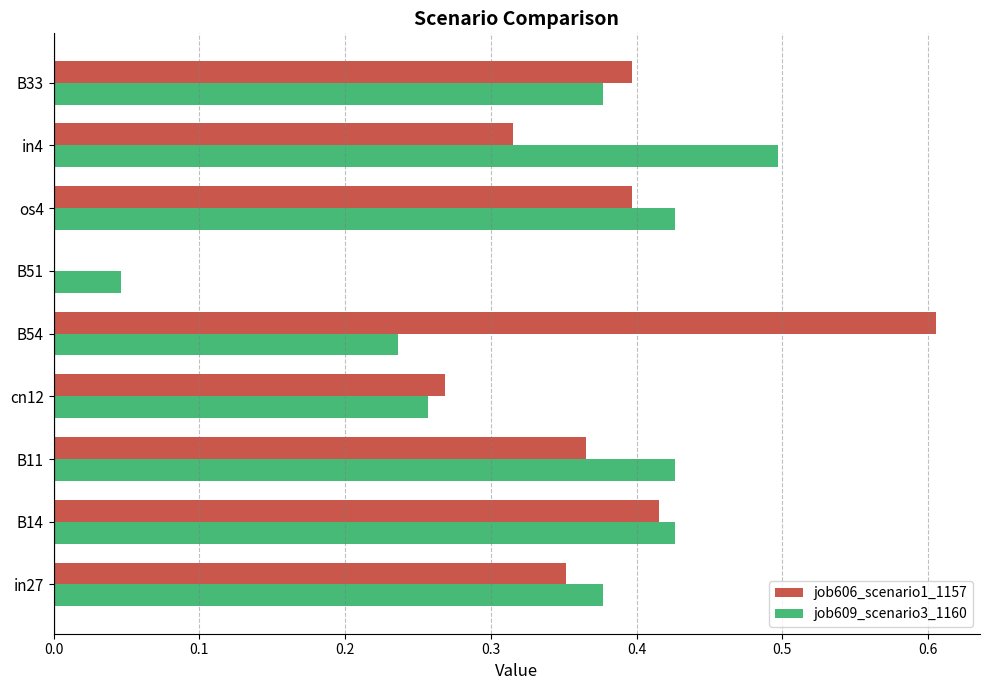

What is the total value across all series at B14?

0.8